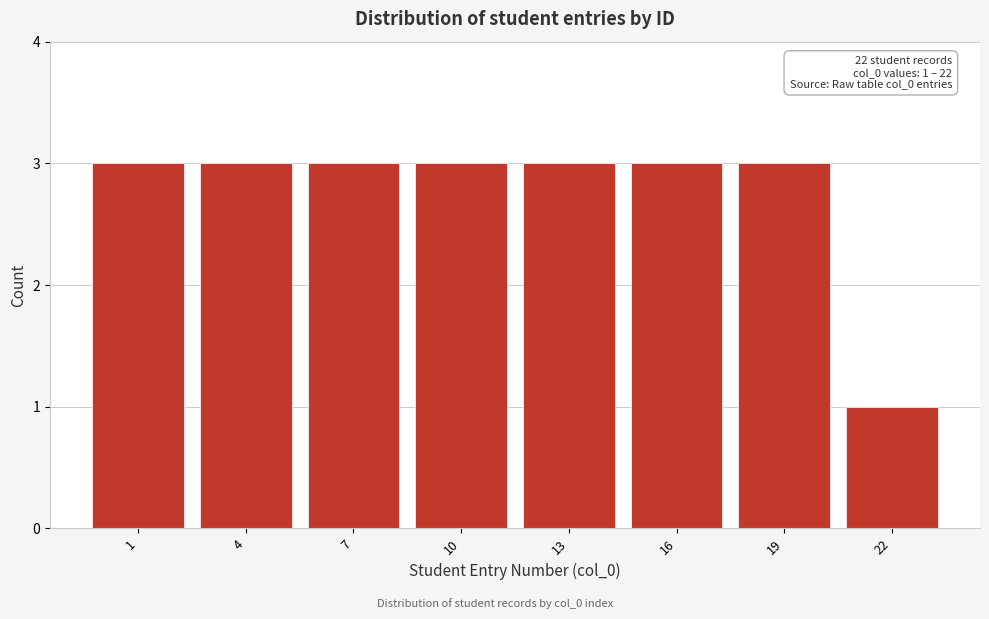

Reading left to right, list all the values displayed in this chart.

3	3	3	3	3	3	3	1